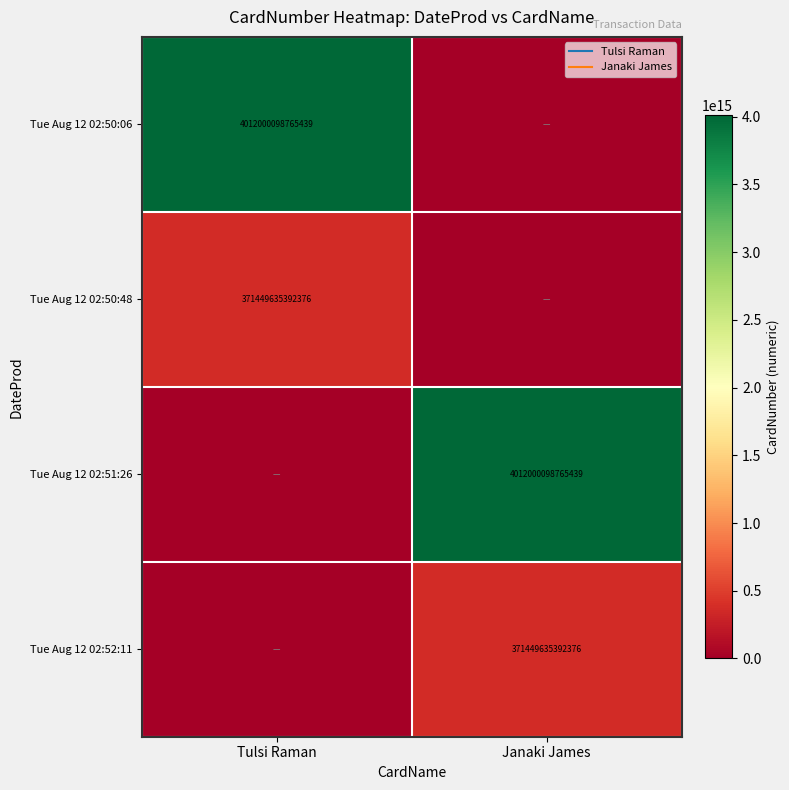

How many categories are shown in the chart?

2